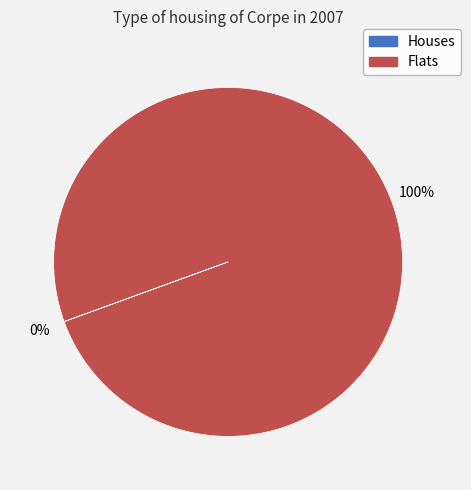

Is there any slice that represents more than half of the pie?

Yes